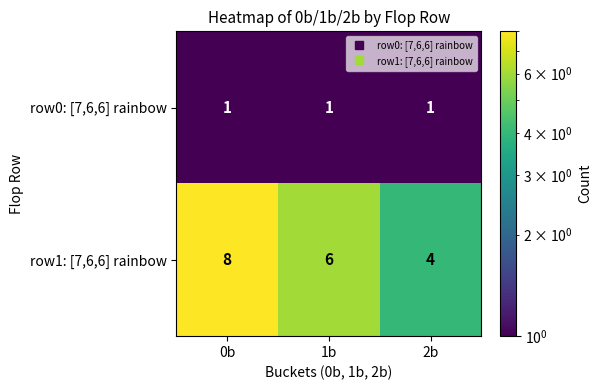

What is the average value of the row1: [7,6,6] rainbow series?

6